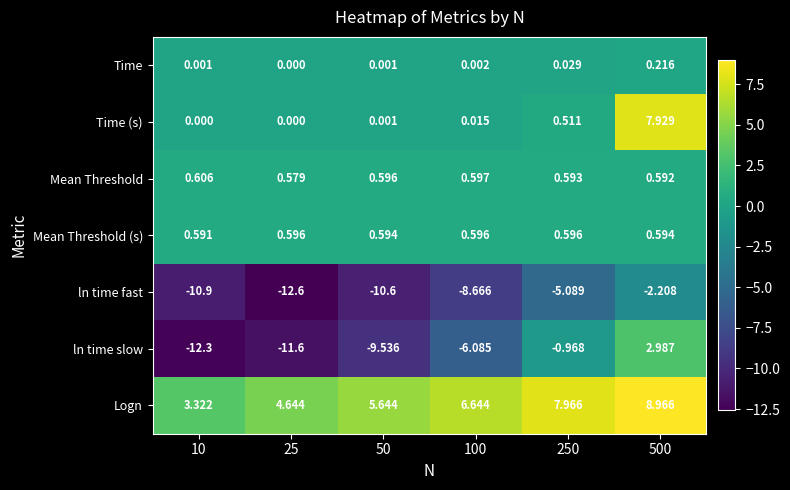

Between 50 and 250, which series saw the biggest shift?

ln time slow